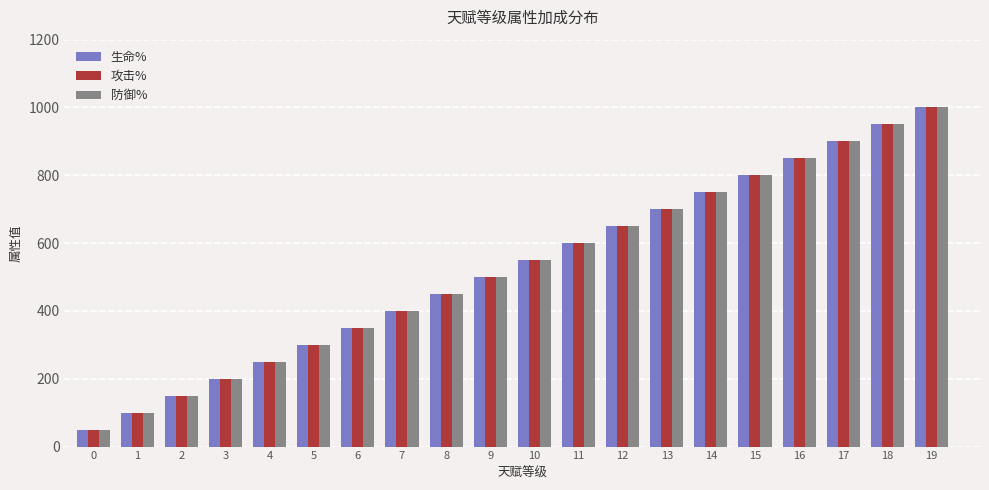

Does the chart contain any negative values?

No